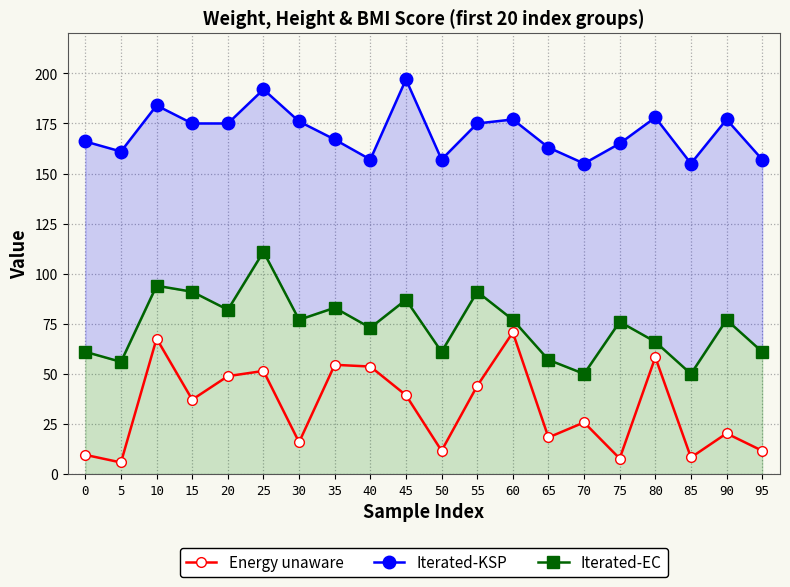

What is the difference between the highest and lowest values at 90?

156.7